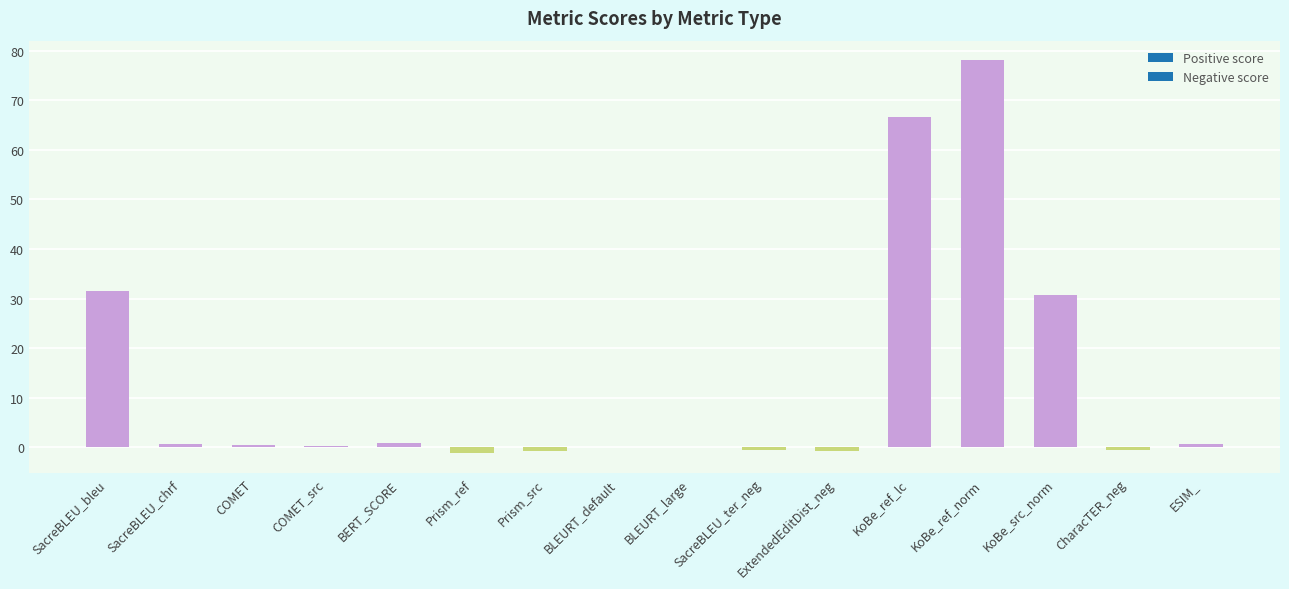

What is the average value?

12.9